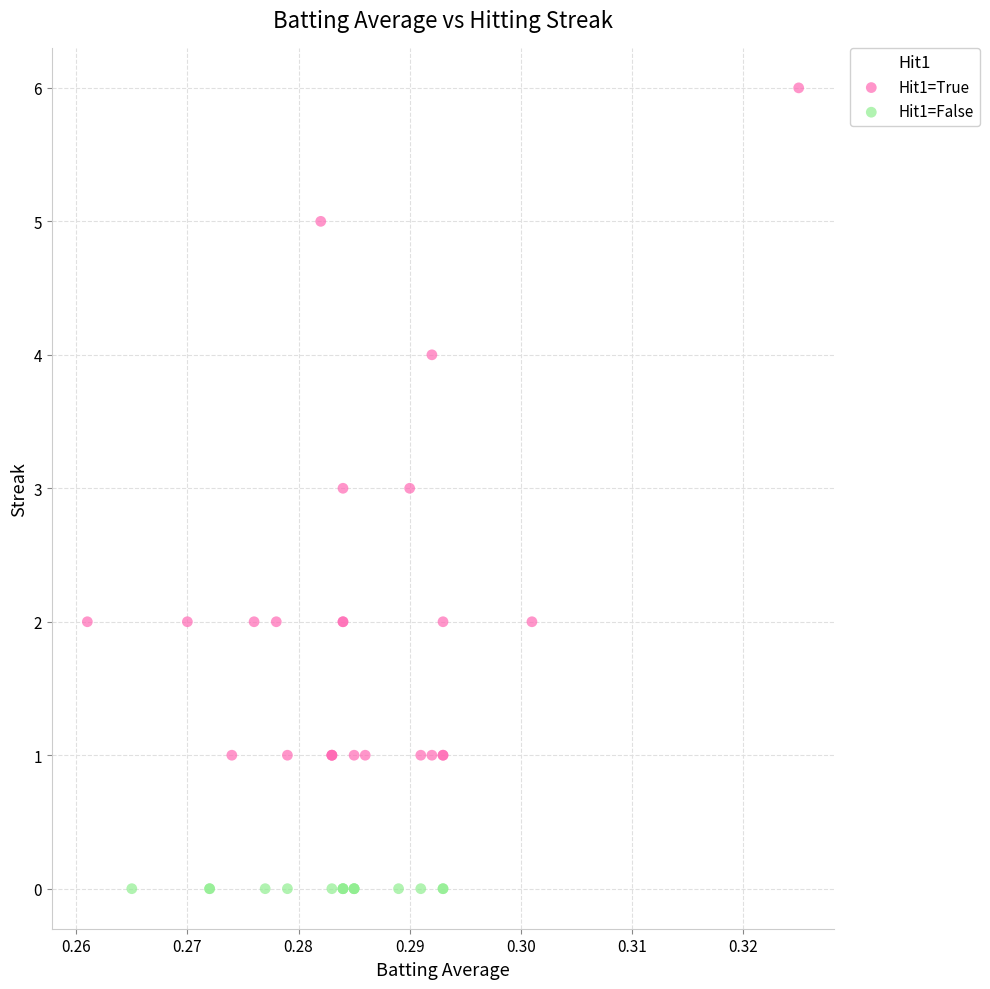

Which series contains the highest Y value?

Hit1=True